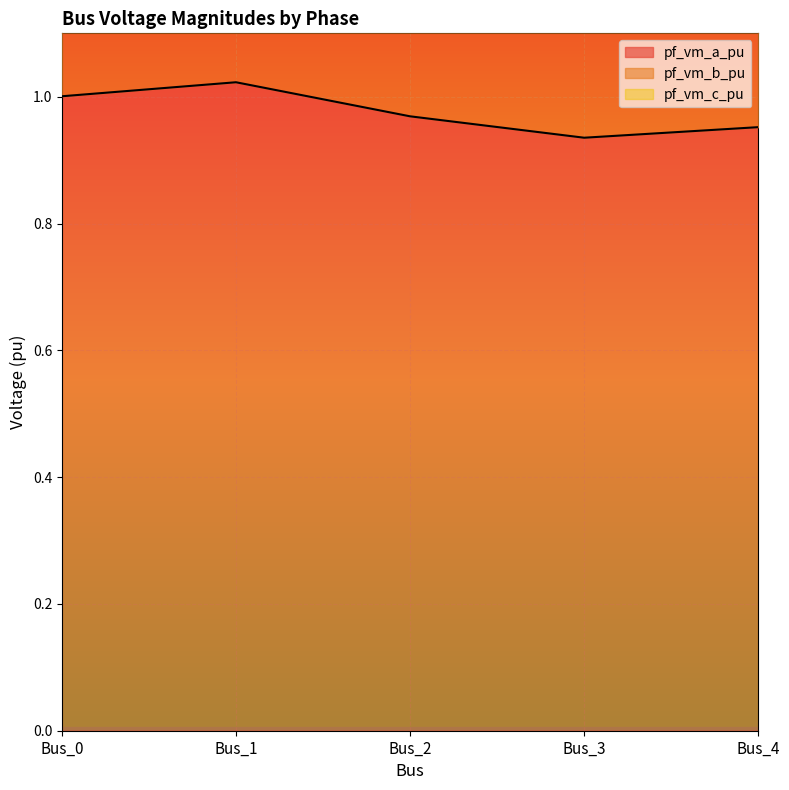

The value of pf_vm_a_pu at Bus_0 is 1.0. True or false?

True